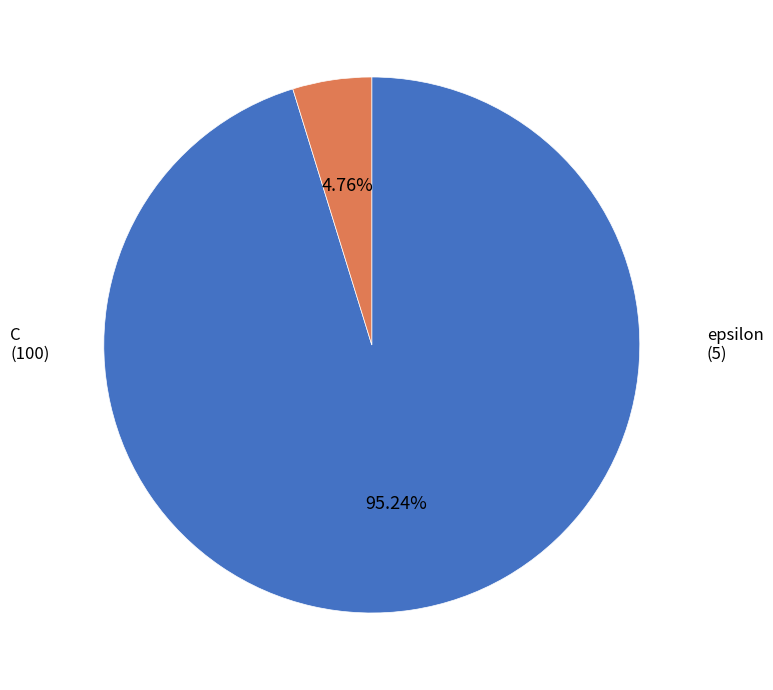

Is there a majority slice in this chart?

Yes